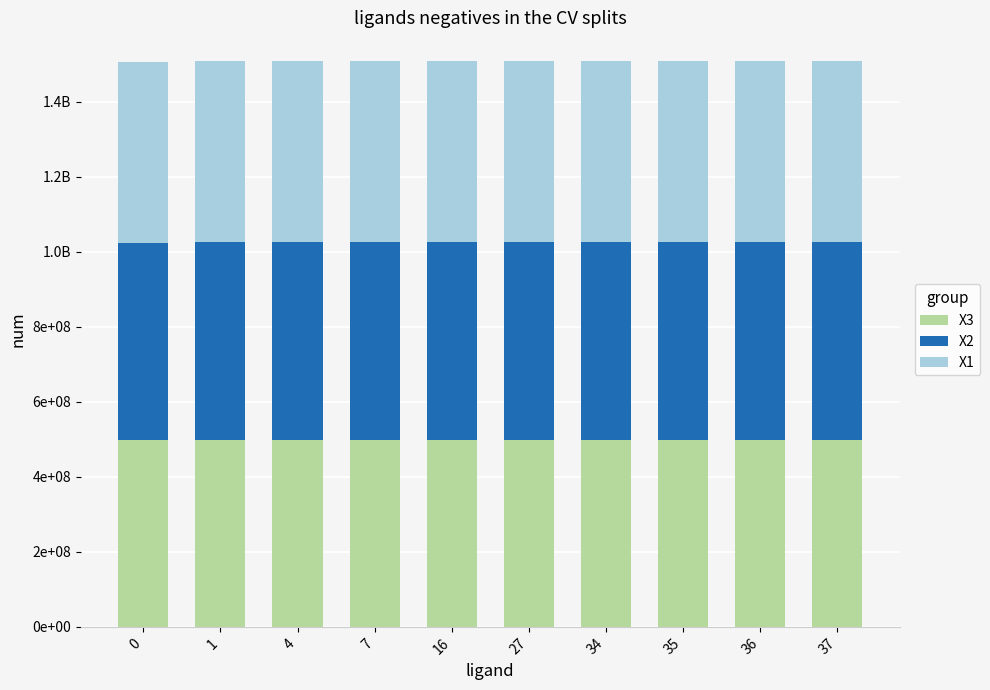

Are the bars grouped side by side (vs. stacked)?

No